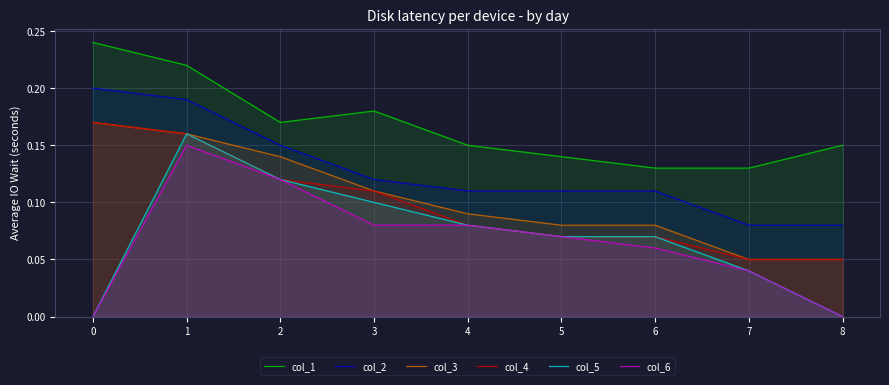

What is the difference between the col_5 values at 1 and 3?

0.1